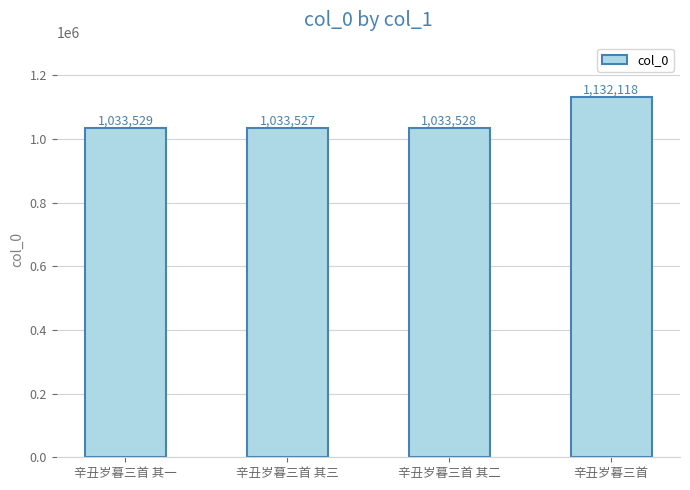

What is the average value?

1058176